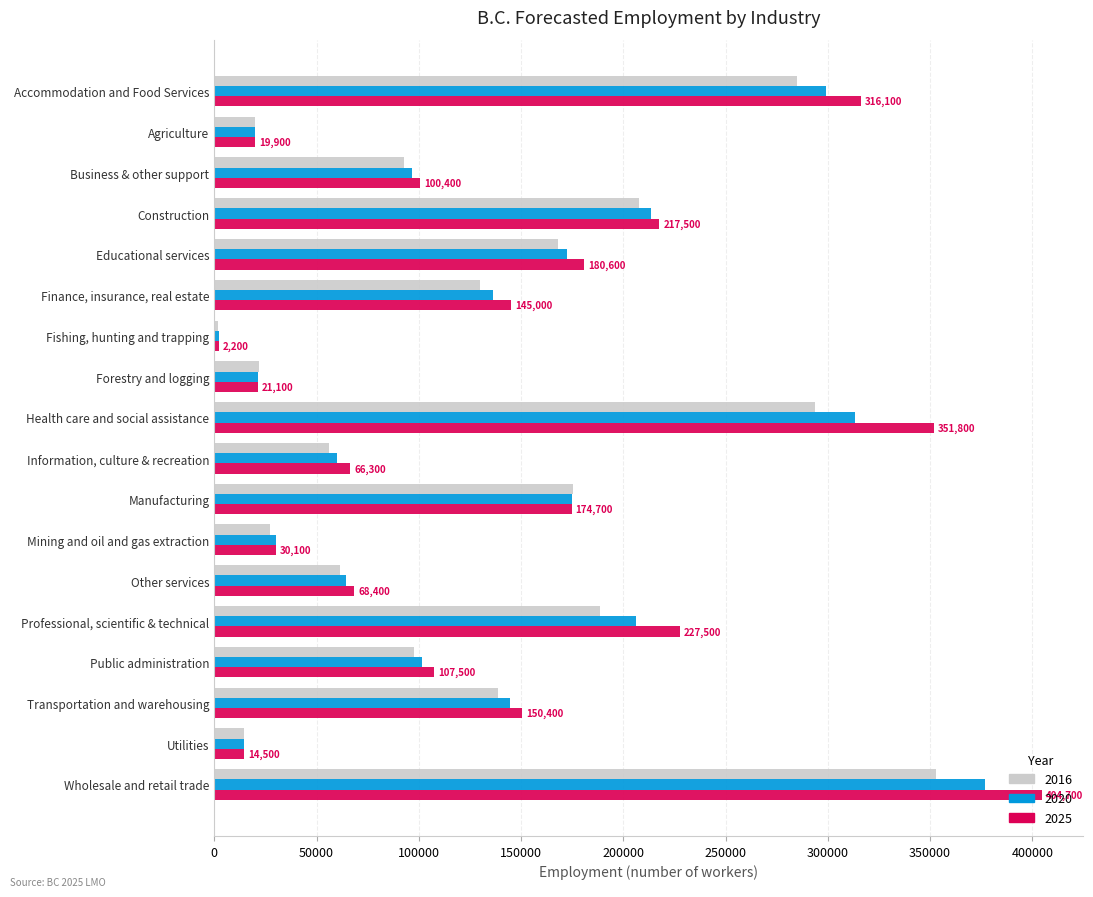

Between Forestry and logging and Information, culture & recreation, which series saw the biggest shift?

2025